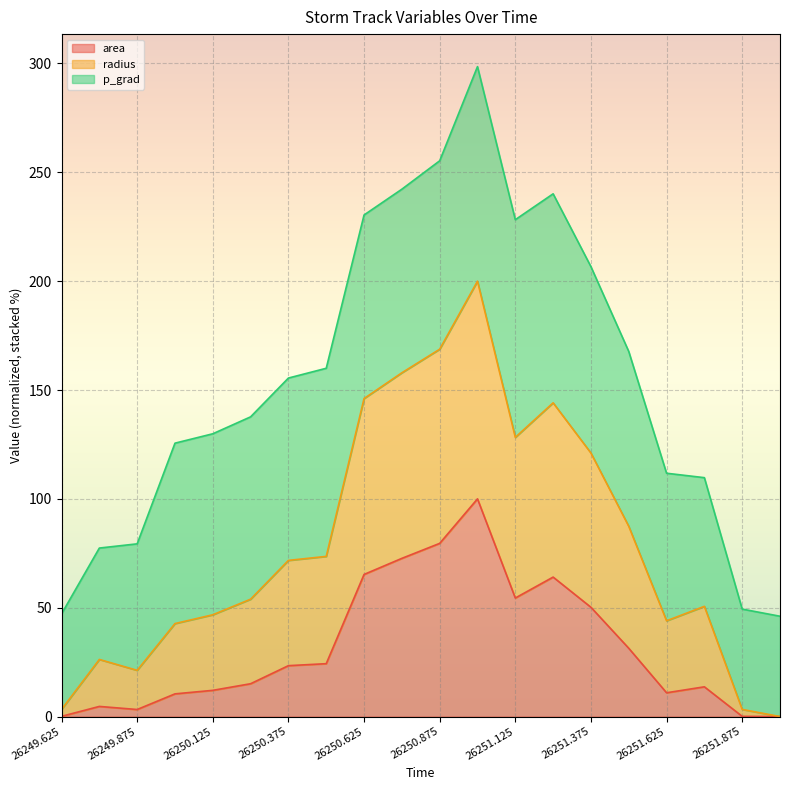

Where does the area series first go above 23?

26250.375